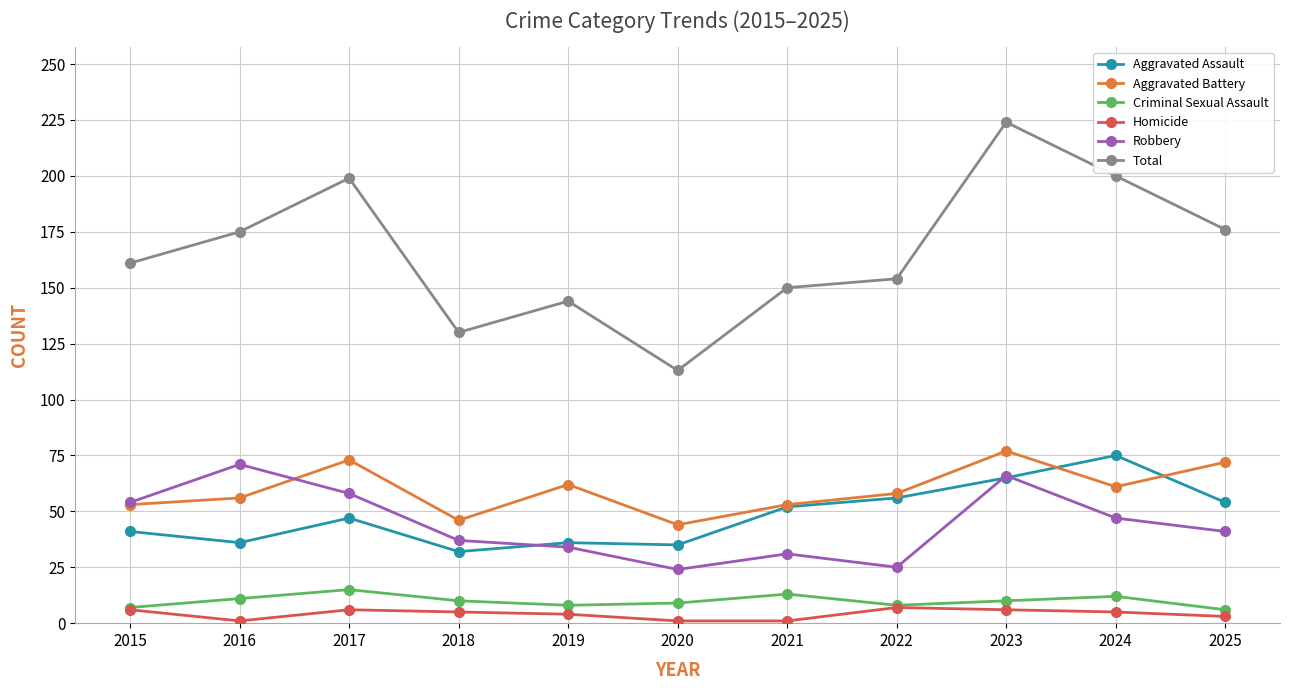

True or false: Homicide and Aggravated Assault intersect in this chart.

False